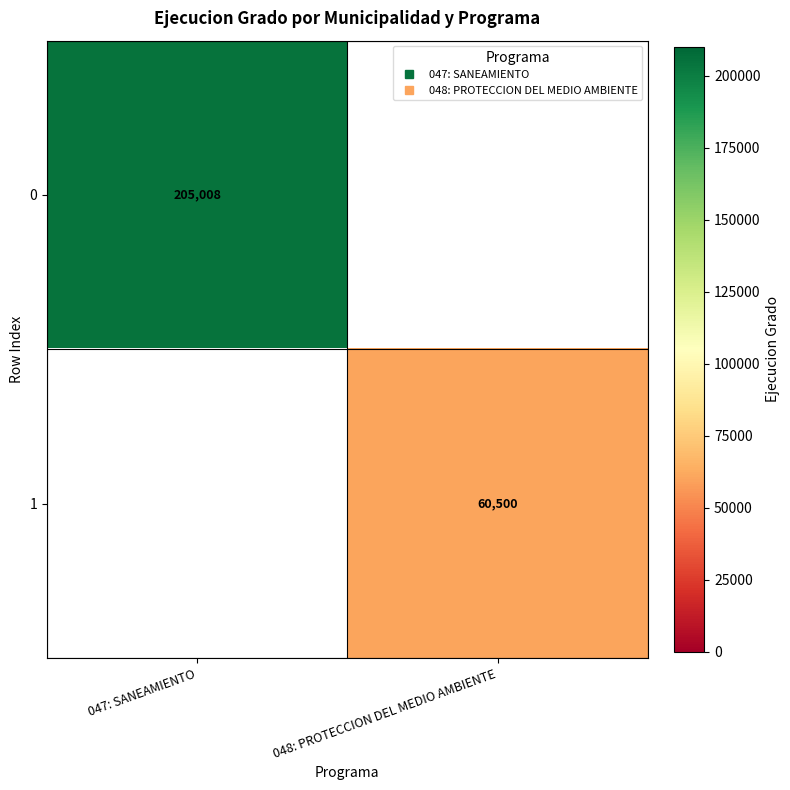

List the series in order of their overall mean, highest first.

0, 1